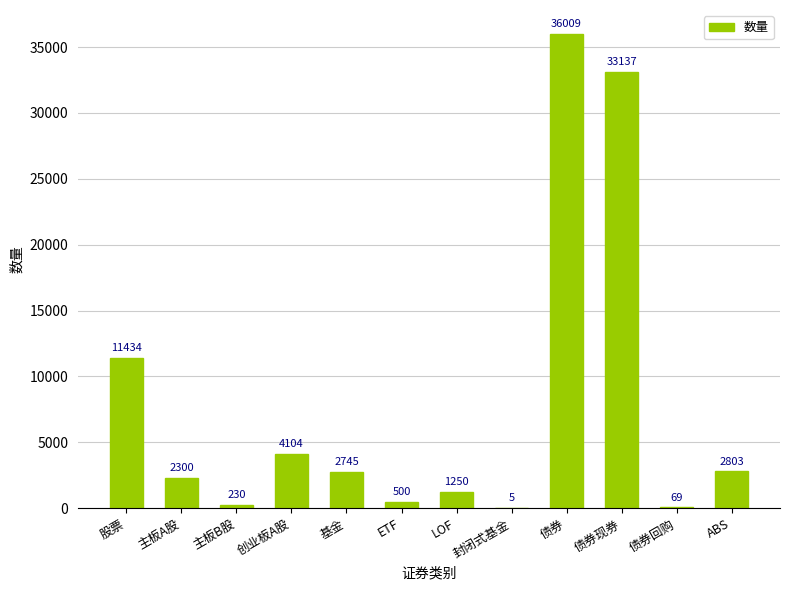

Are the bars horizontal?

No